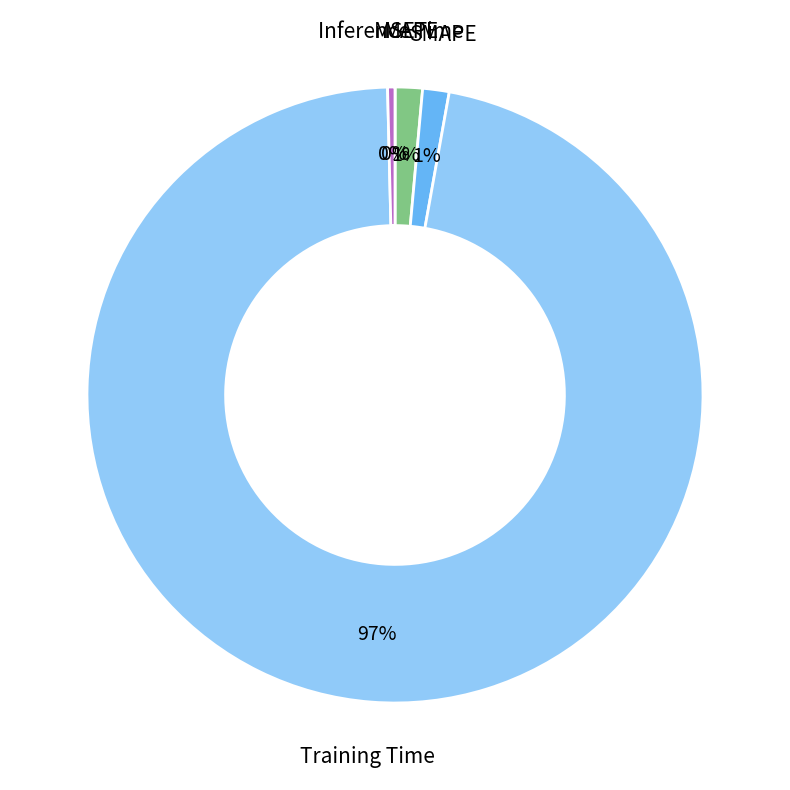

Combined, do MAPE and Inference Time account for over 50%?

No